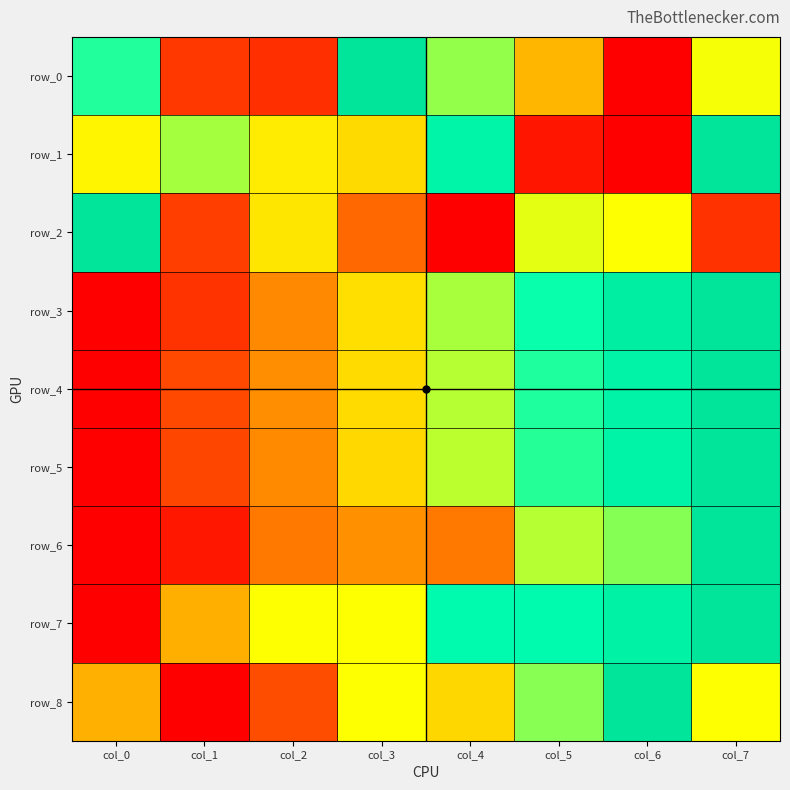

What is the difference between the second highest and minimum values in the row_7 series?

0.9